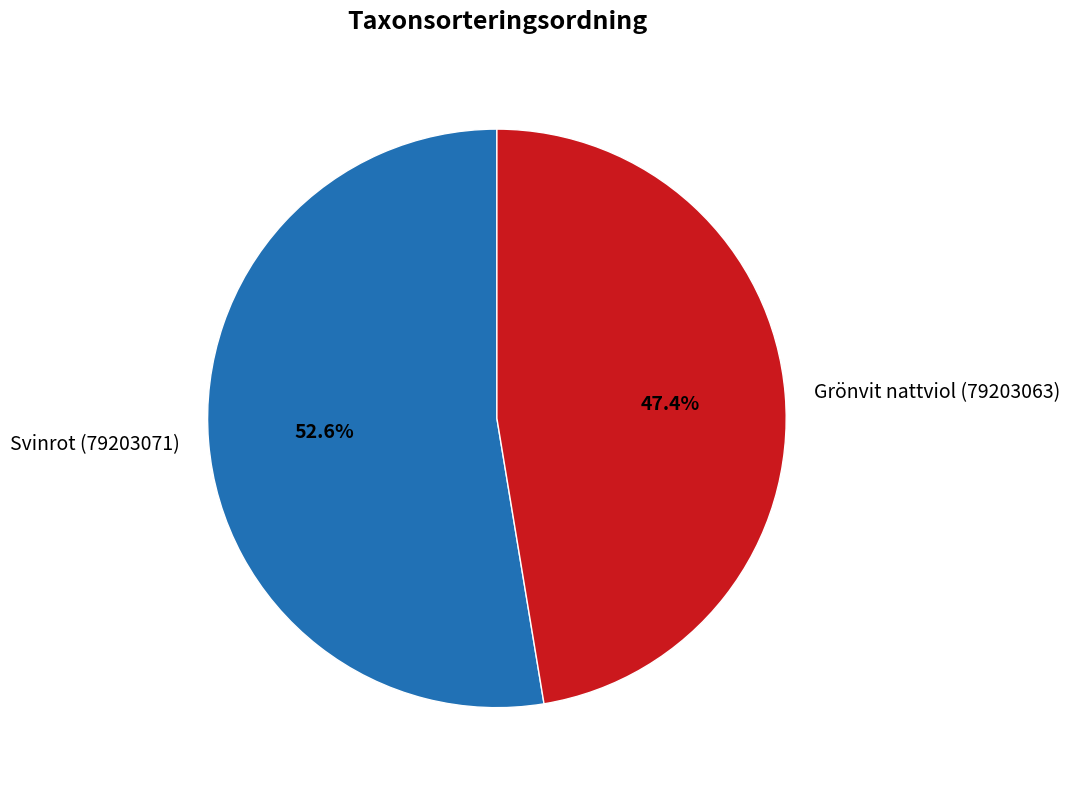

Which category has the smallest portion of the pie?

Grönvit nattviol (79203063)